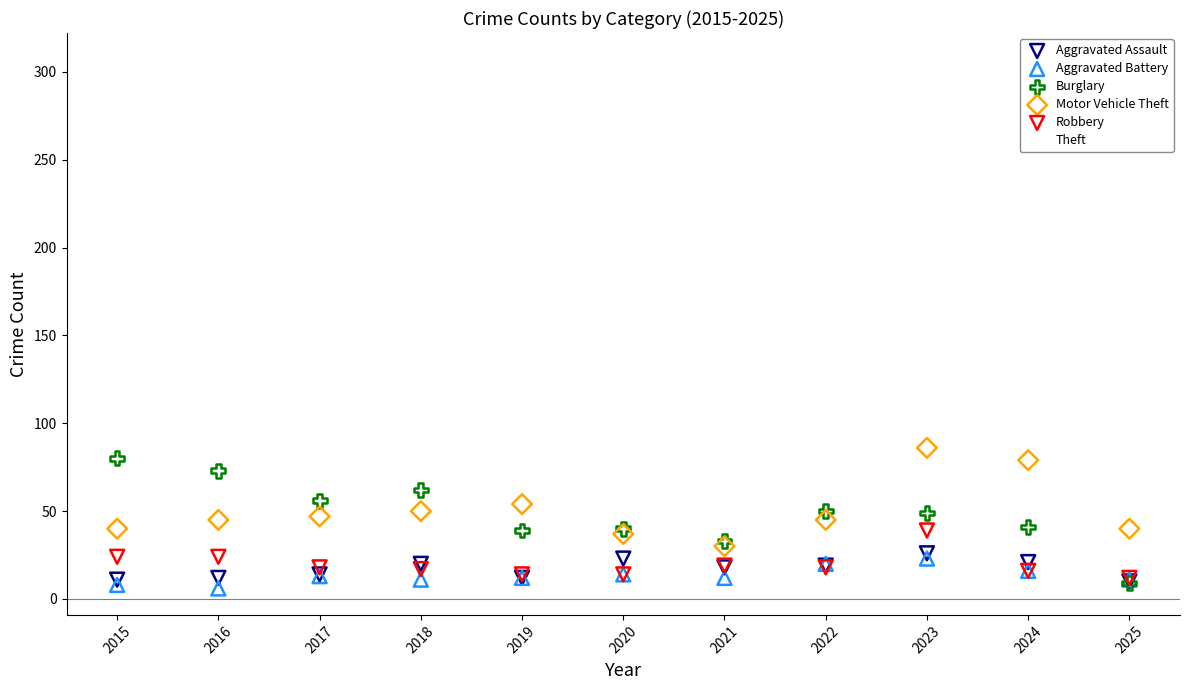

Which series contains the lowest Y value?

Aggravated Battery